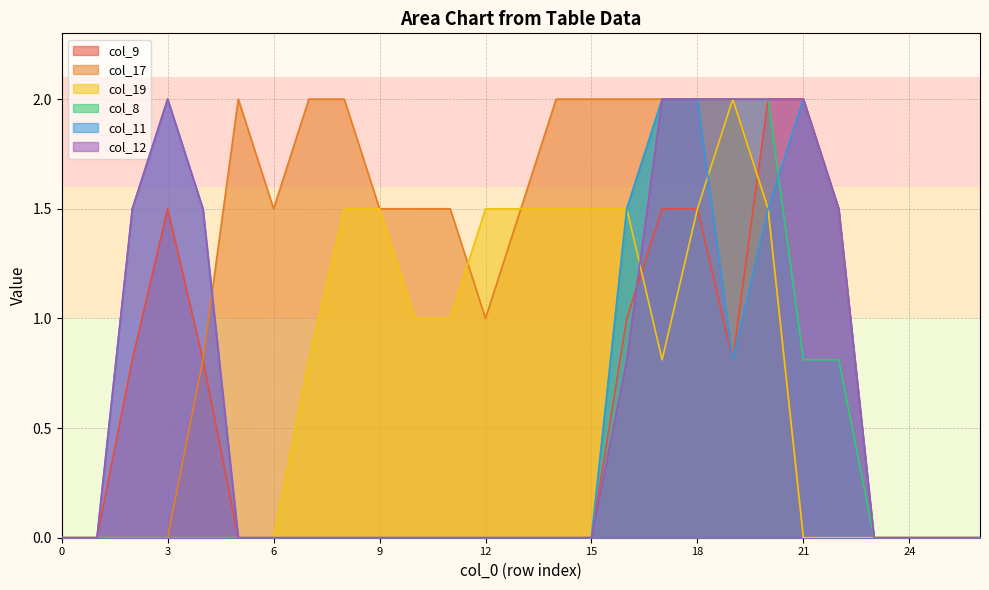

At how many categories does at least one series exceed 1?

21